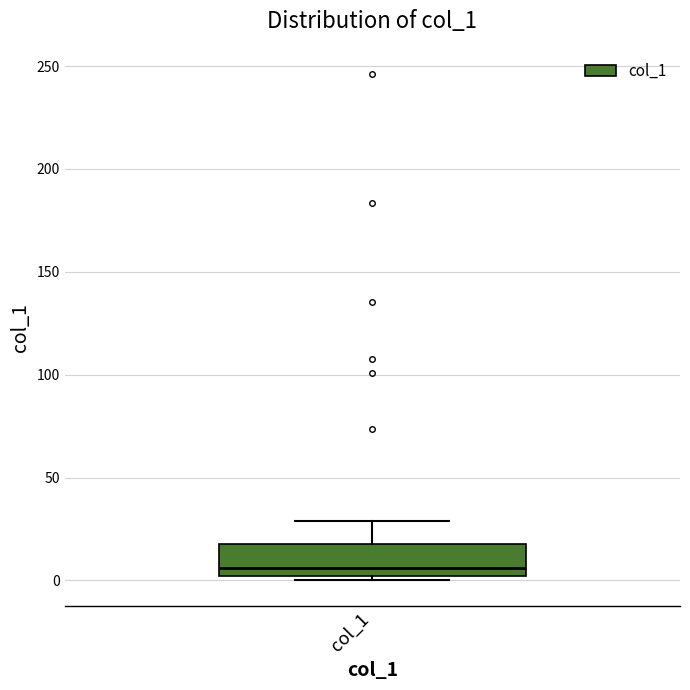

Where does the upper whisker of the box for col_1 end on the y-axis? The values are not printed on the chart, so give them approximately, as read against the axis.

30